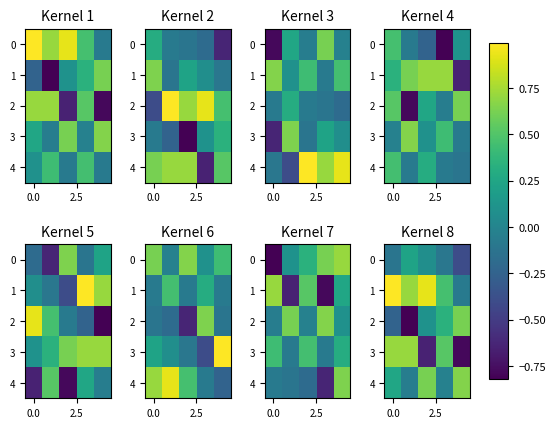

What is the spread (max minus min) of values at 0.0?

1.5